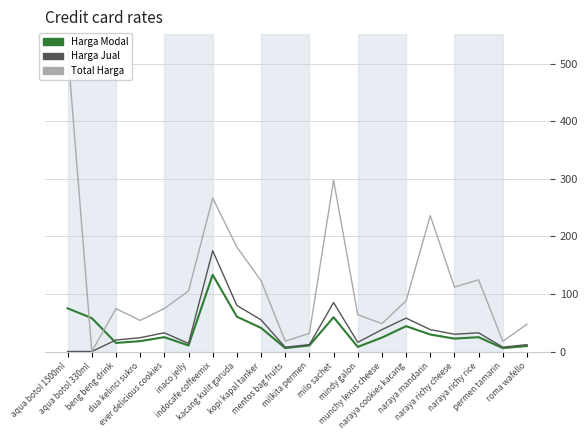

Count the number of data series in this chart.

3